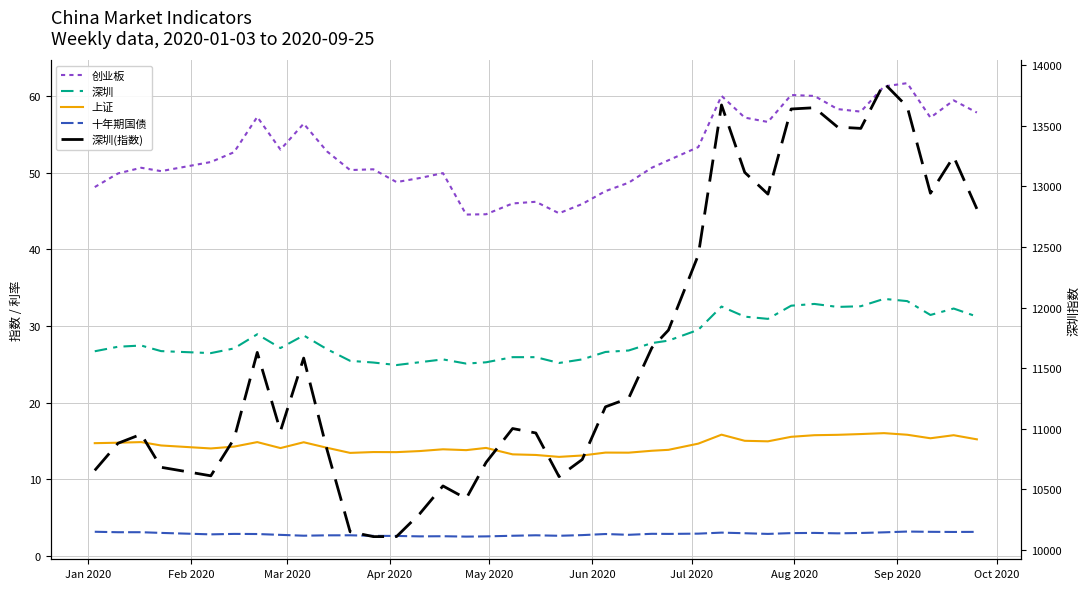

What is the difference between the maximum and minimum values in the 十年期国债 series?

0.7